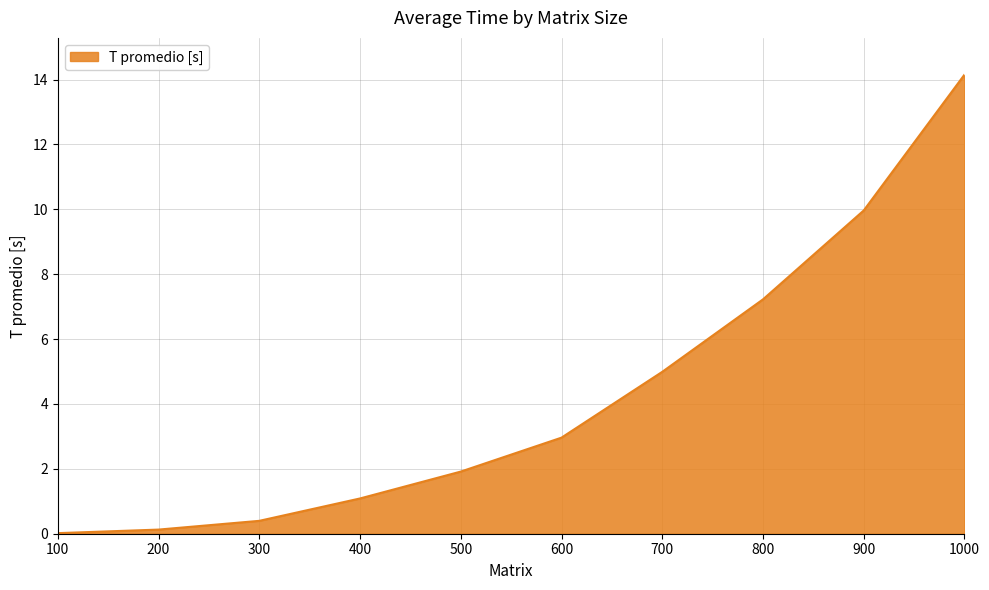

How many values exceed 2?

5